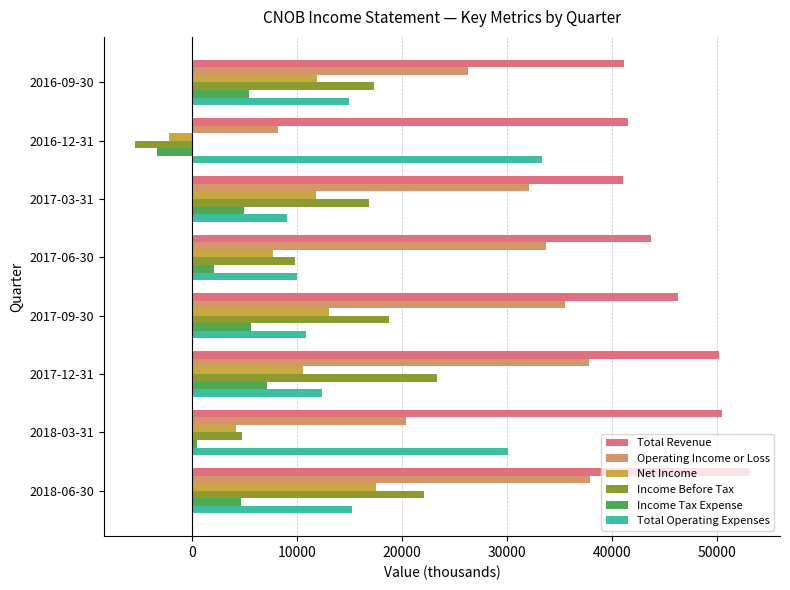

What is the average value of the Total Revenue series?

45950